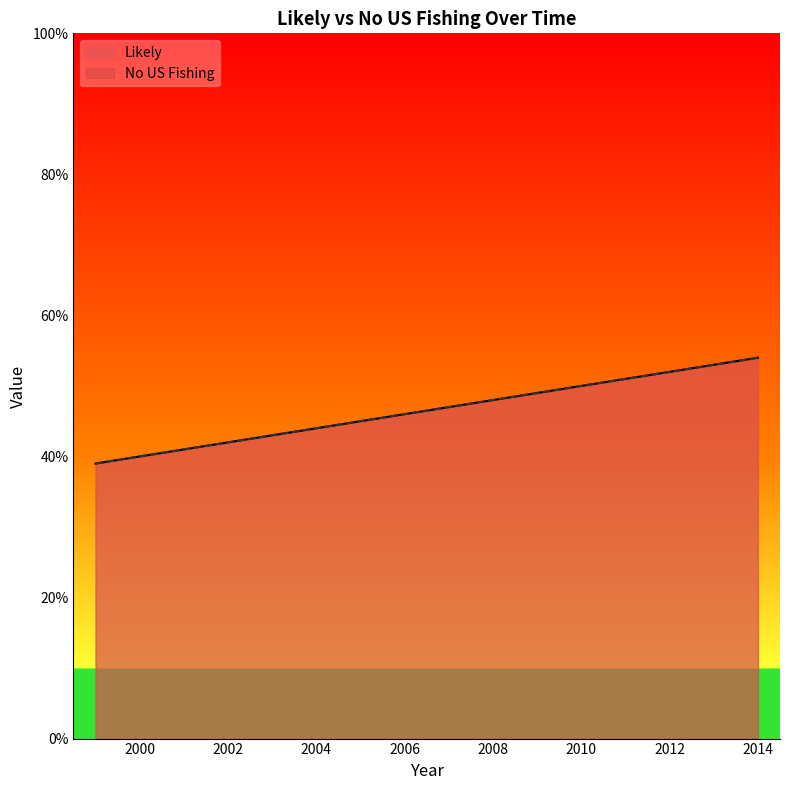

What are all the series names shown in the legend?

Likely, No US Fishing